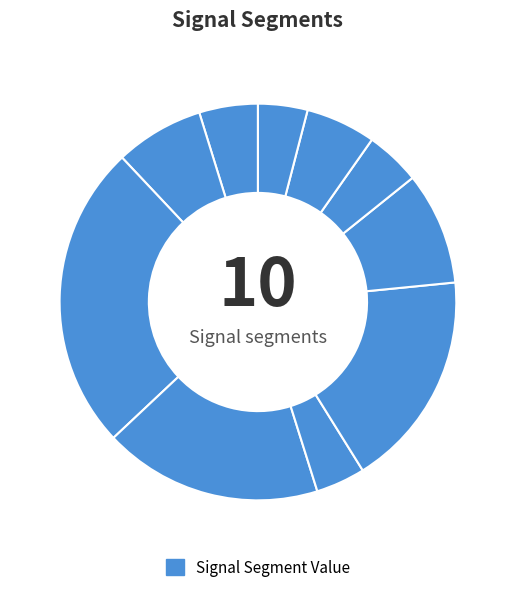

Count the number of slices in the pie.

10